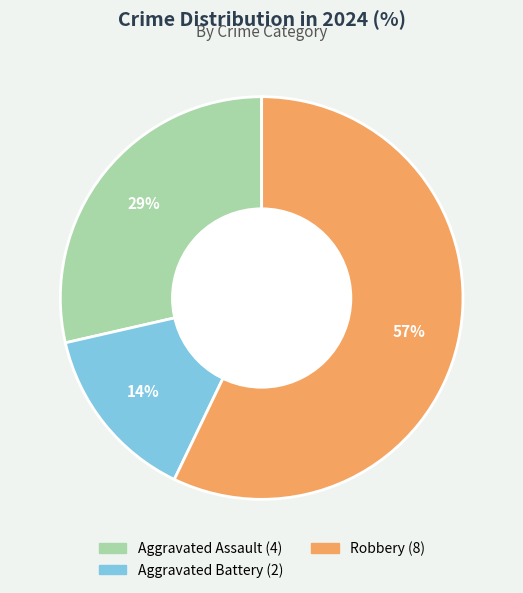

Count the number of slices in the pie.

3